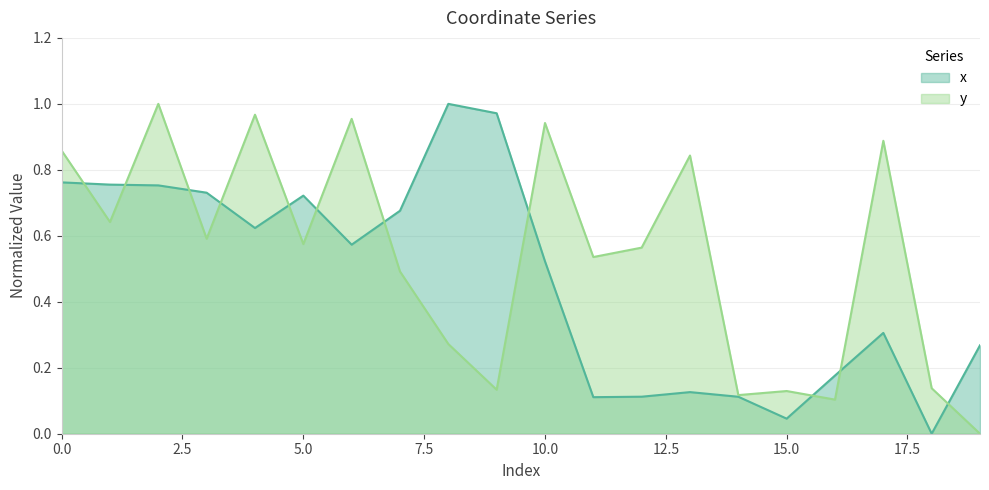

Reading left to right, transcribe all the data shown in this chart.

x: 0=0.8	1=0.8	2=0.8	3=0.7	4=0.6	5=0.7	6=0.6	7=0.7	8=1.0	9=1.0	10=0.5	11=0.1	12=0.1	13=0.1	14=0.1	15=0.0	16=0.2	17=0.3	18=0.0	19=0.3
y: 0=0.9	1=0.6	2=1.0	3=0.6	4=1.0	5=0.6	6=1.0	7=0.5	8=0.3	9=0.1	10=0.9	11=0.5	12=0.6	13=0.8	14=0.1	15=0.1	16=0.1	17=0.9	18=0.1	19=0.0